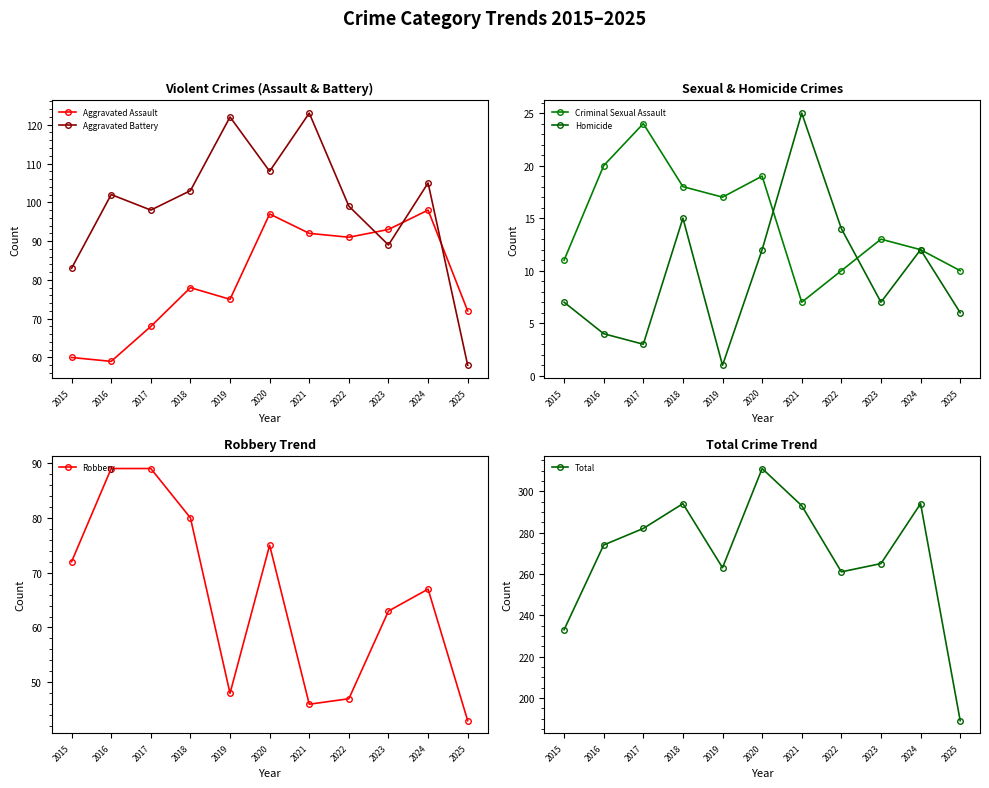

The Robbery series shows 127 at 2018. True or false?

False